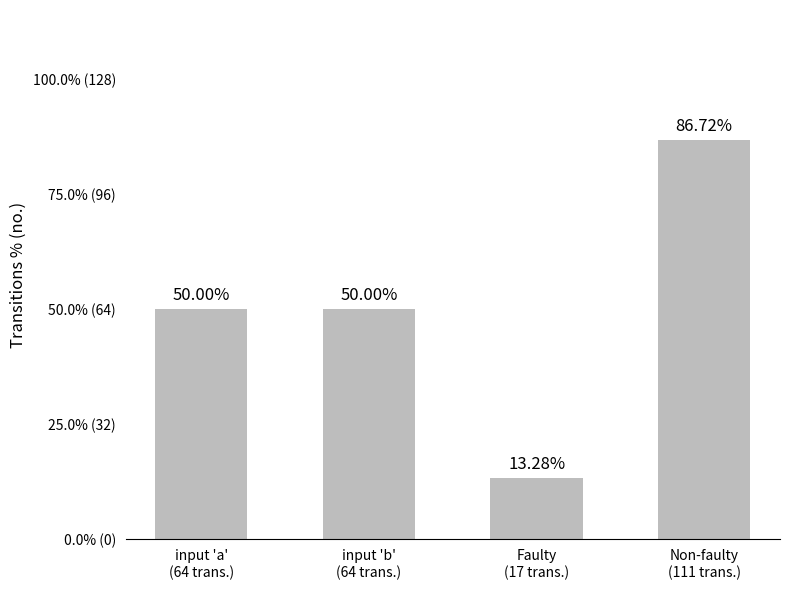

Is it true that the value at Non-faulty
(111 trans.) is 38?

False